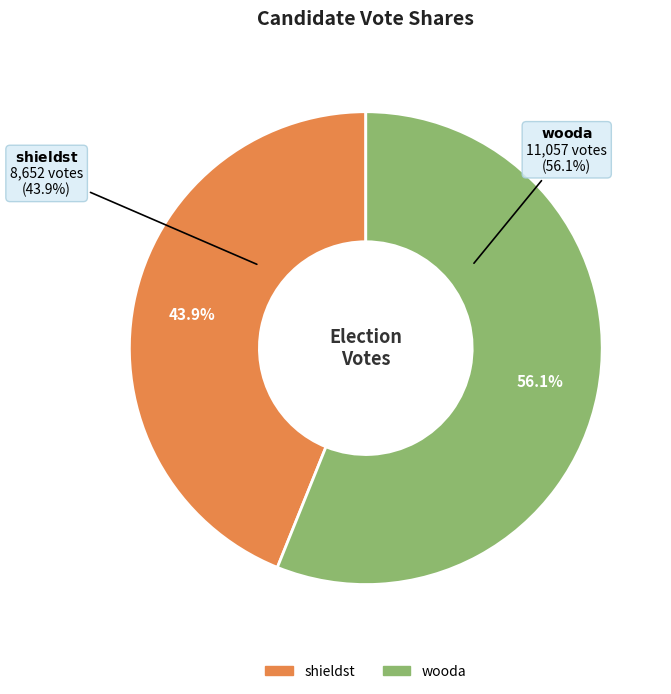

What percentage is the shieldst slice, to the nearest percent?

44%